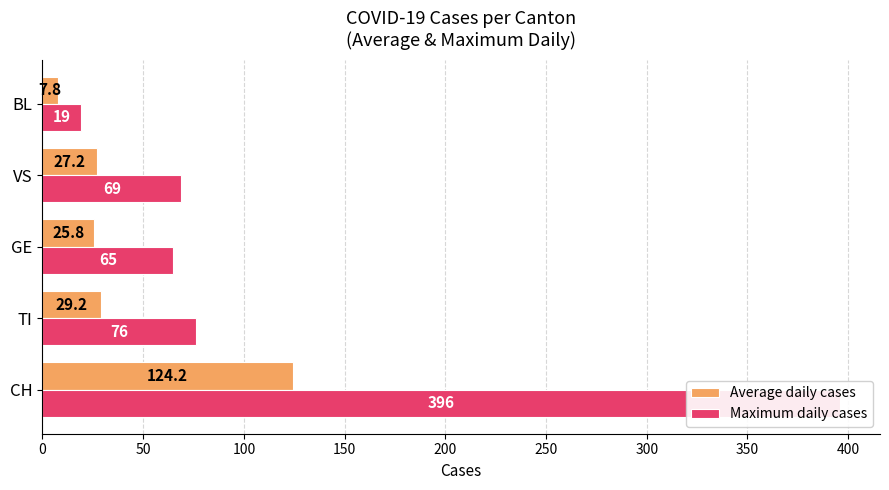

What is the spread (max minus min) of values at BL?

11.2